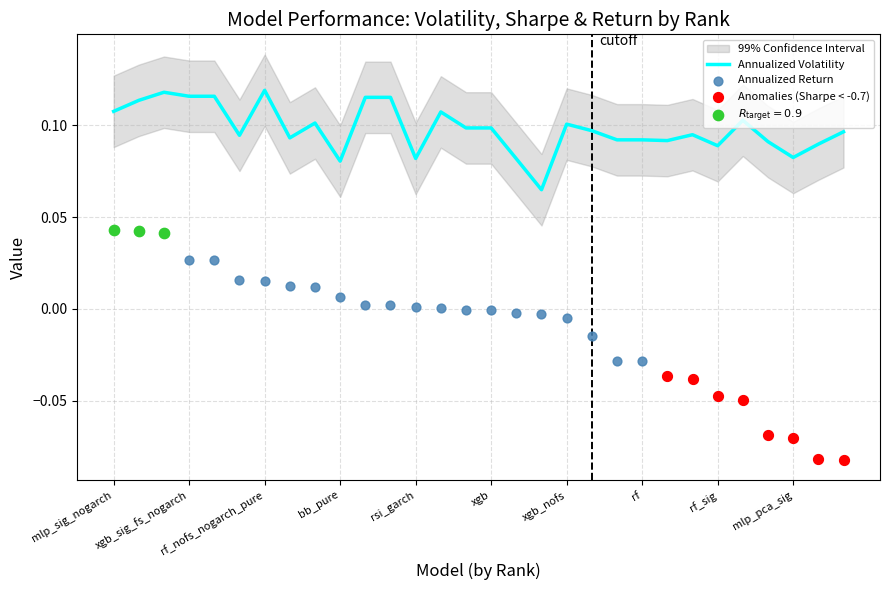

Which series has the largest total across all categories?

annualized_volatility